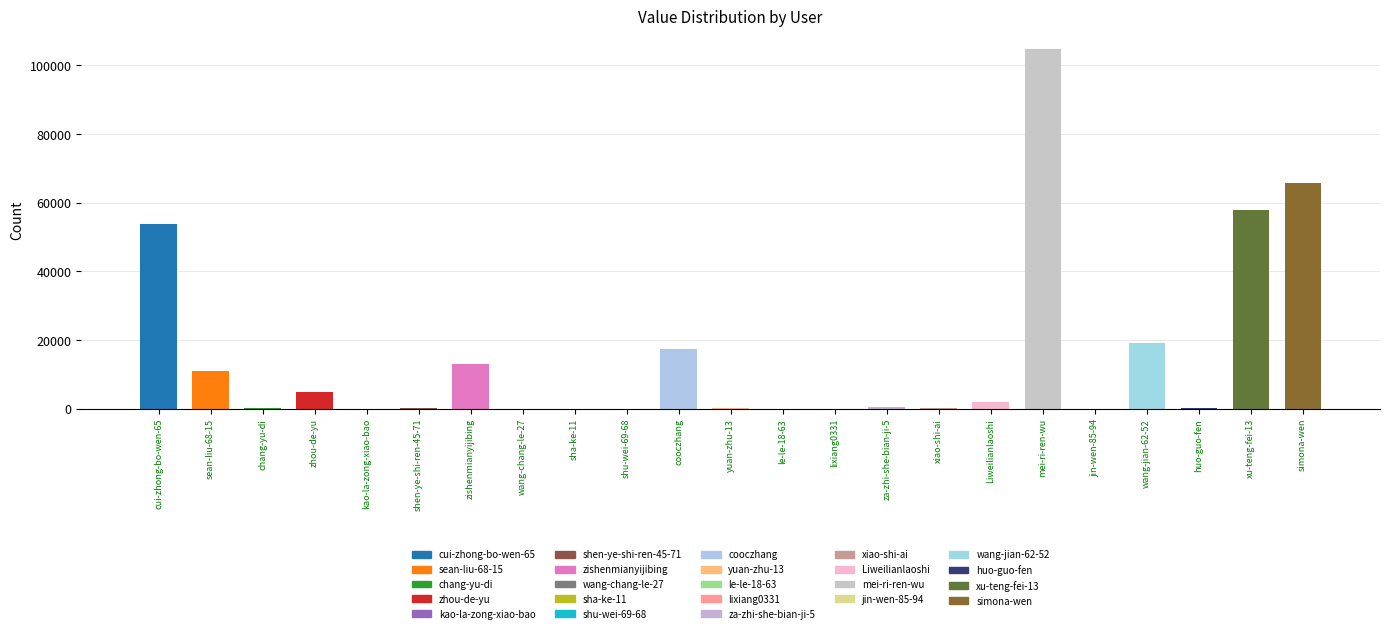

What is the maximum value shown in the chart?

104825